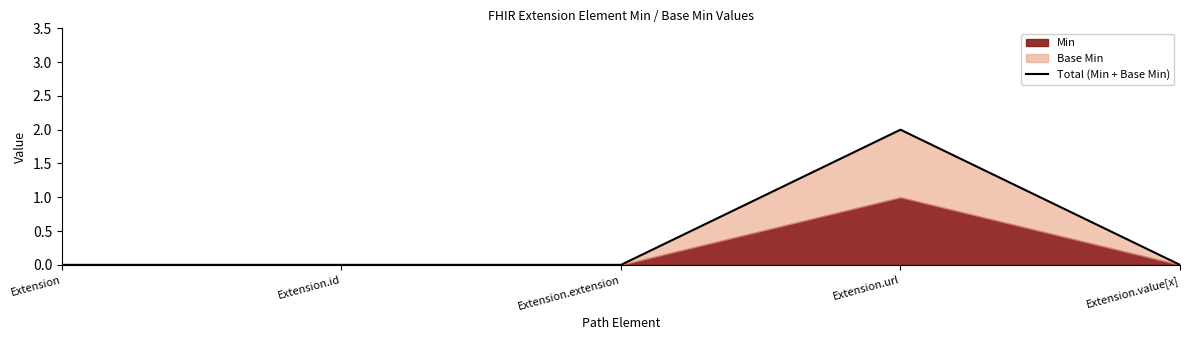

Rank the categories by value from highest to lowest.

Extension.url, Extension, Extension.id, Extension.extension, Extension.value[x]